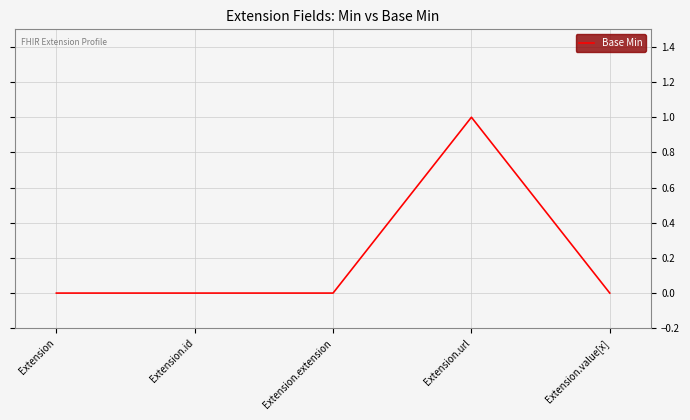

Reading left to right, transcribe all the data shown in this chart.

0	0	0	1	0